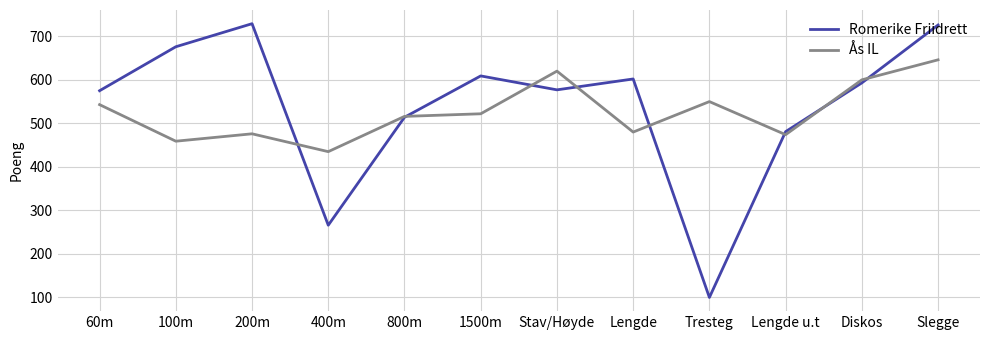

At how many categories does at least one series exceed 210?

12